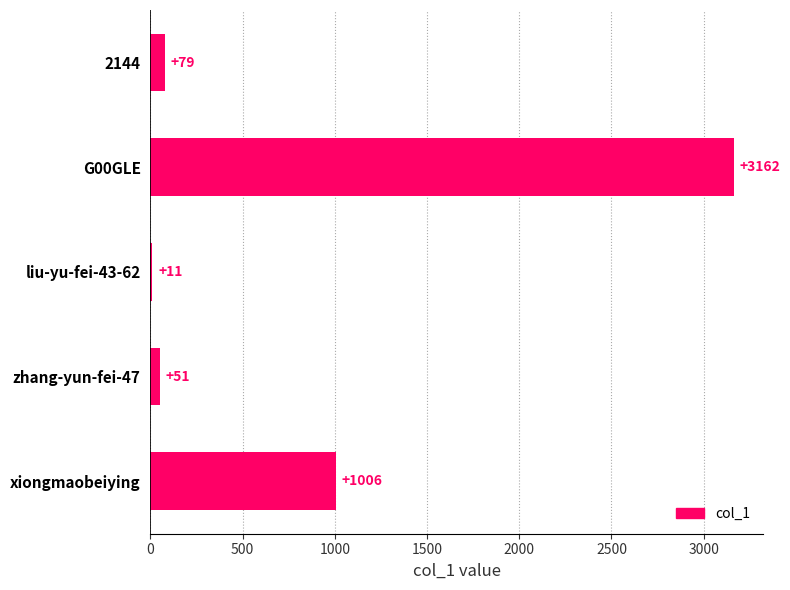

Are the bars horizontal?

Yes